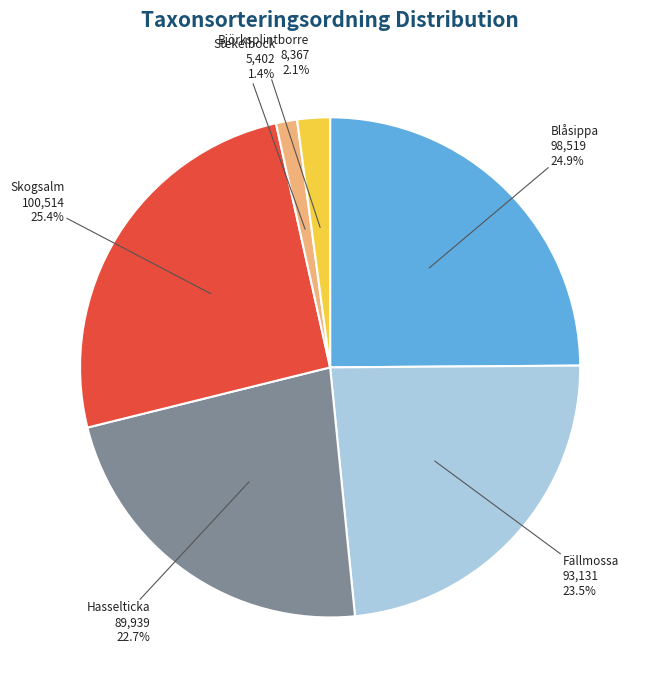

What percentage do Fällmossa and Stekelbock together represent?

24.9%